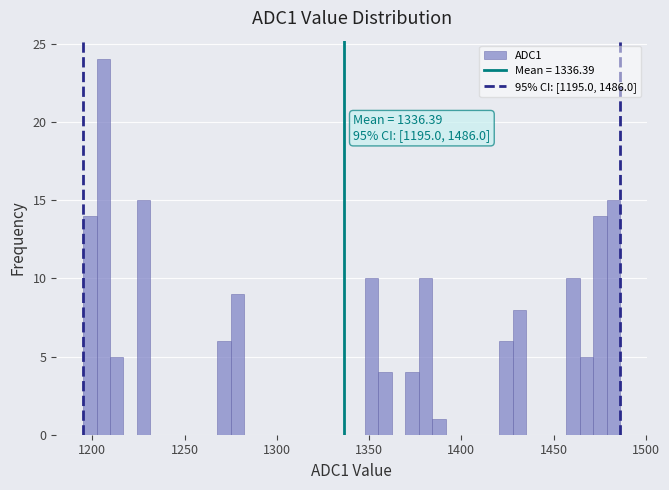

Around what value on the x-axis is the tallest bar? Give the approximate position of its centre, as read against the axis.

1205